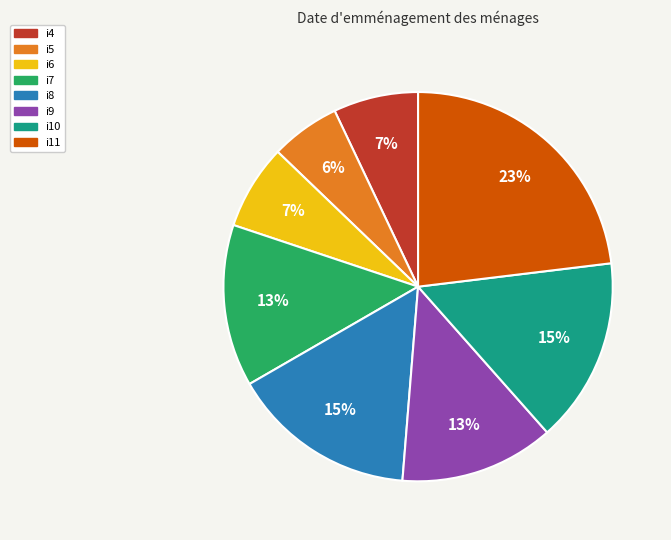

Combined, do i4 and i11 account for over 50%?

No